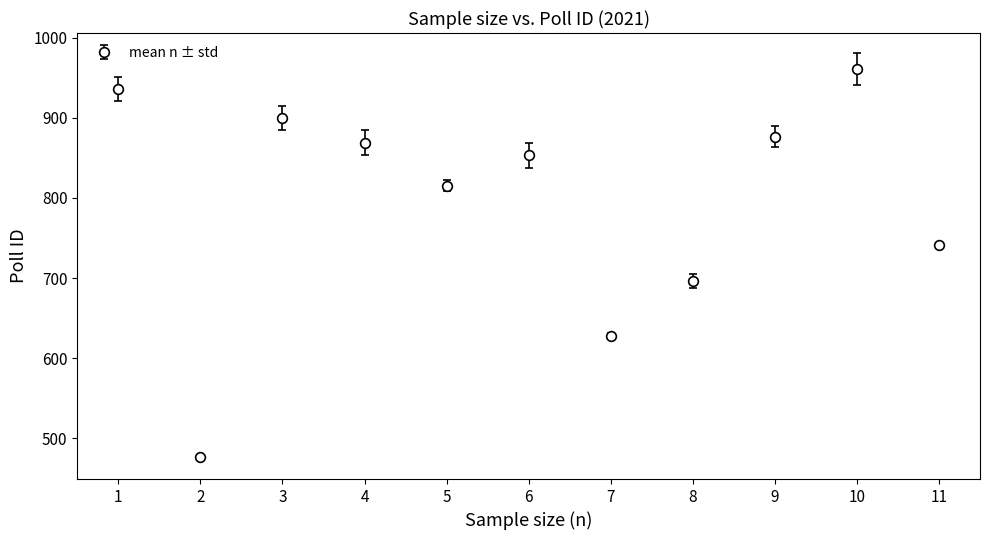

The value at 10 is 1715.7. True or false?

False